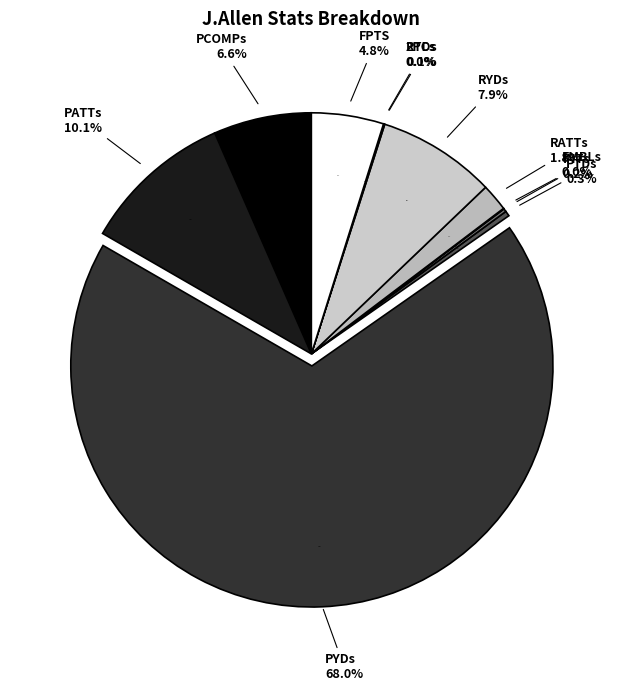

Is the sum of PYDs and RYDs greater than half?

Yes